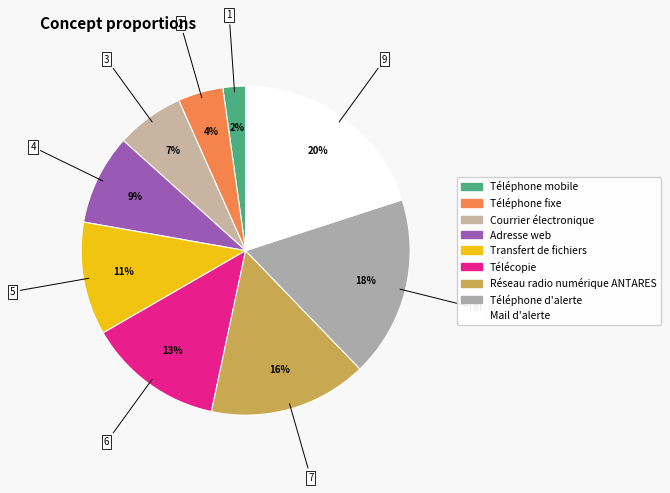

Which category has the smallest portion of the pie?

Téléphone mobile